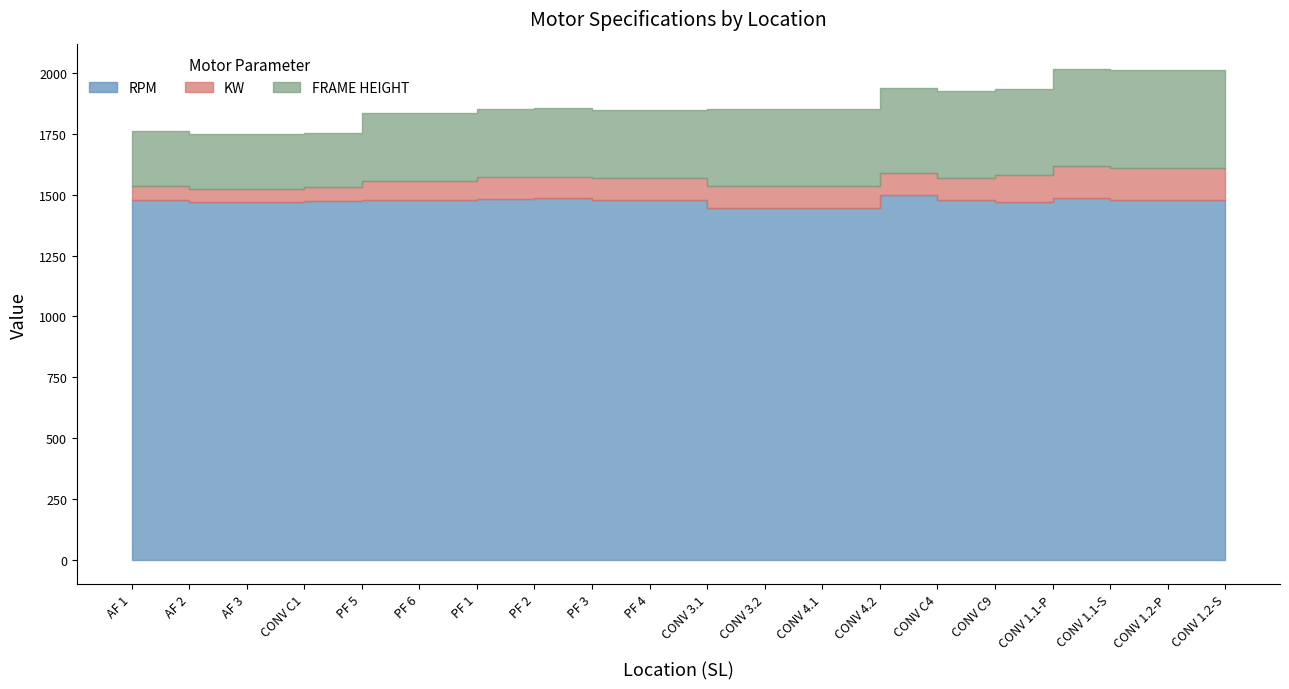

At which category does the chart reach its minimum across all series?

AF 1